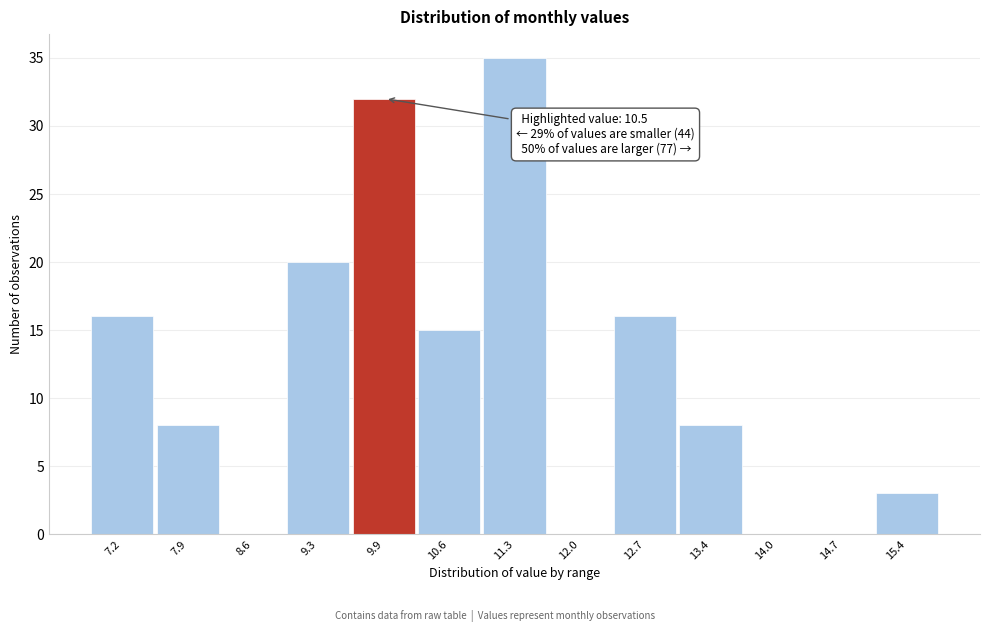

Reading left to right, what are all the values shown in this chart?

7.2=16	7.9=8	8.6=0	9.3=20	9.9=32	10.6=15	11.3=35	12.0=0	12.7=16	13.4=8	14.0=0	14.7=0	15.4=3